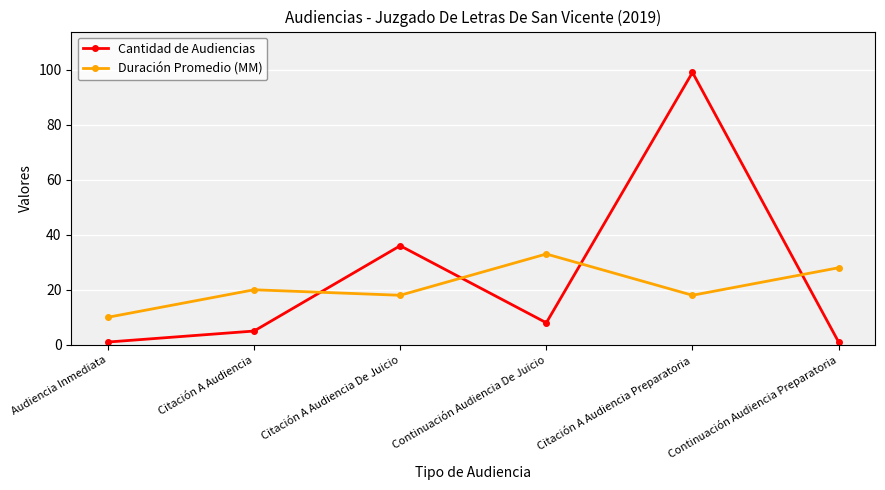

True or false: Duración Promedio (MM) and Cantidad de Audiencias intersect in this chart.

True